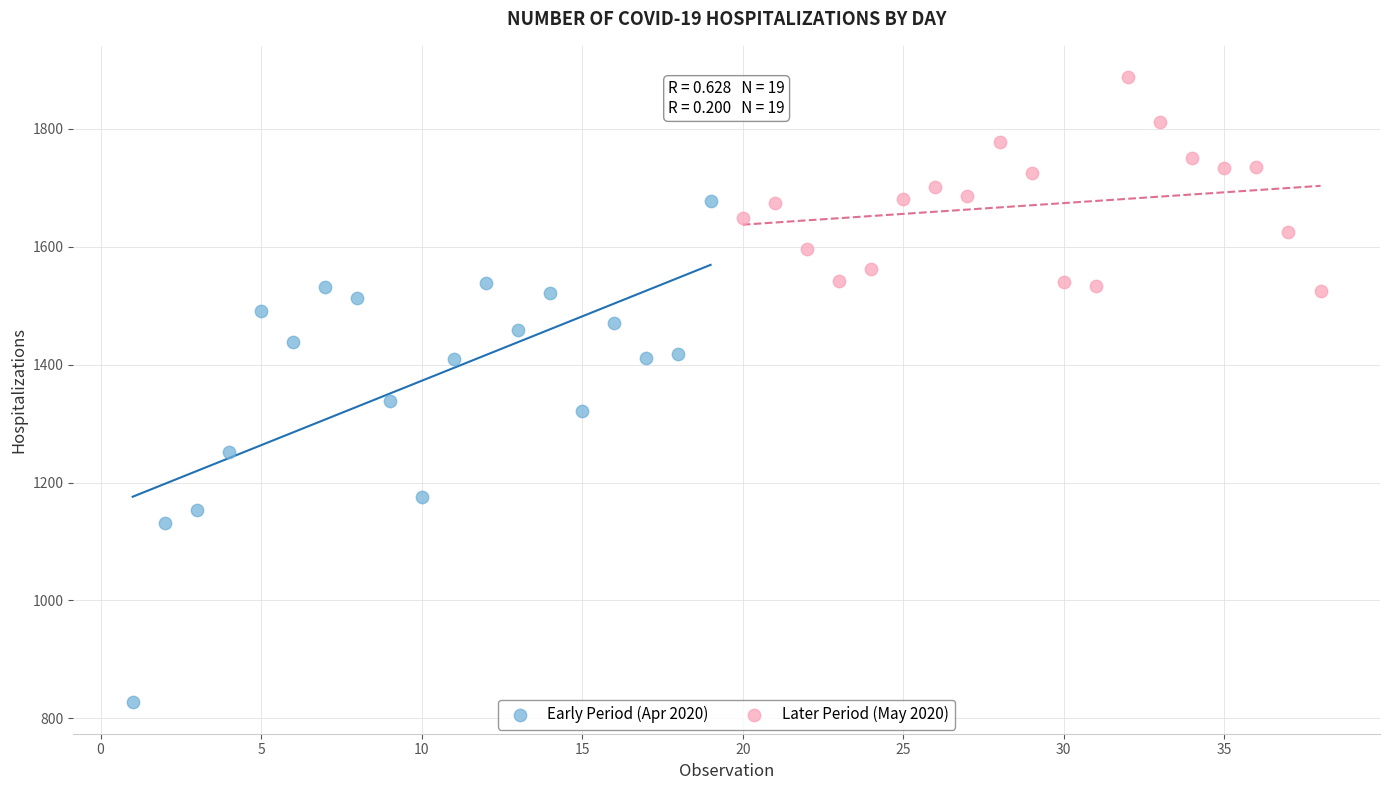

Which series reaches the maximum Y coordinate?

Later Period (May 2020)